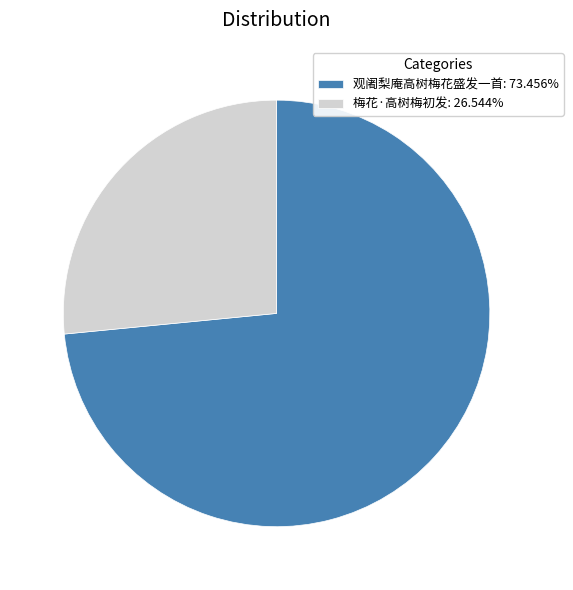

Which slice is the largest?

观阇梨庵高树梅花盛发一首